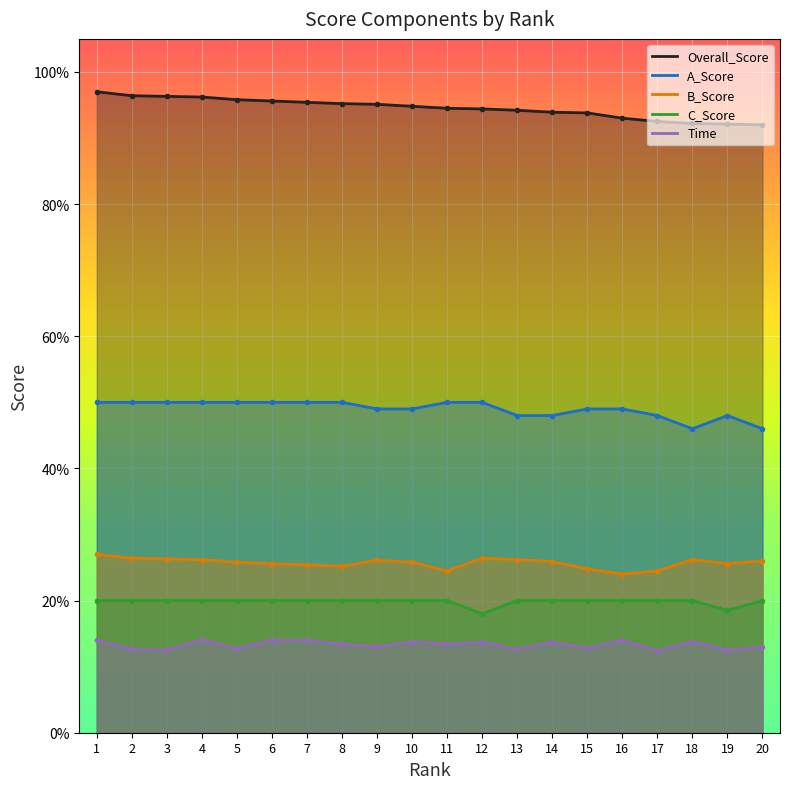

Which has a higher value, 13 or 19?

13